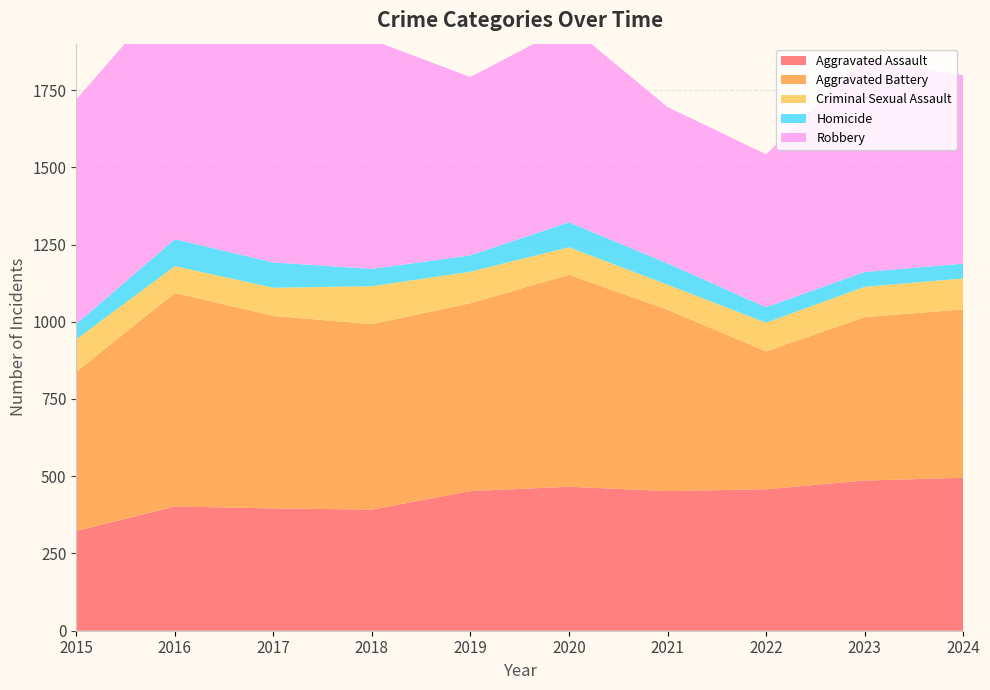

Reading right to left, transcribe all the data shown in this chart.

Aggravated Assault: 495	486	458	452	466	452	392	396	402	323
Aggravated Battery: 545	529	446	587	686	608	600	623	691	515
Criminal Sexual Assault: 100	98	93	81	89	102	123	91	87	105
Homicide: 48	48	50	69	81	53	56	82	87	50
Robbery: 610	687	495	506	637	577	741	780	819	726